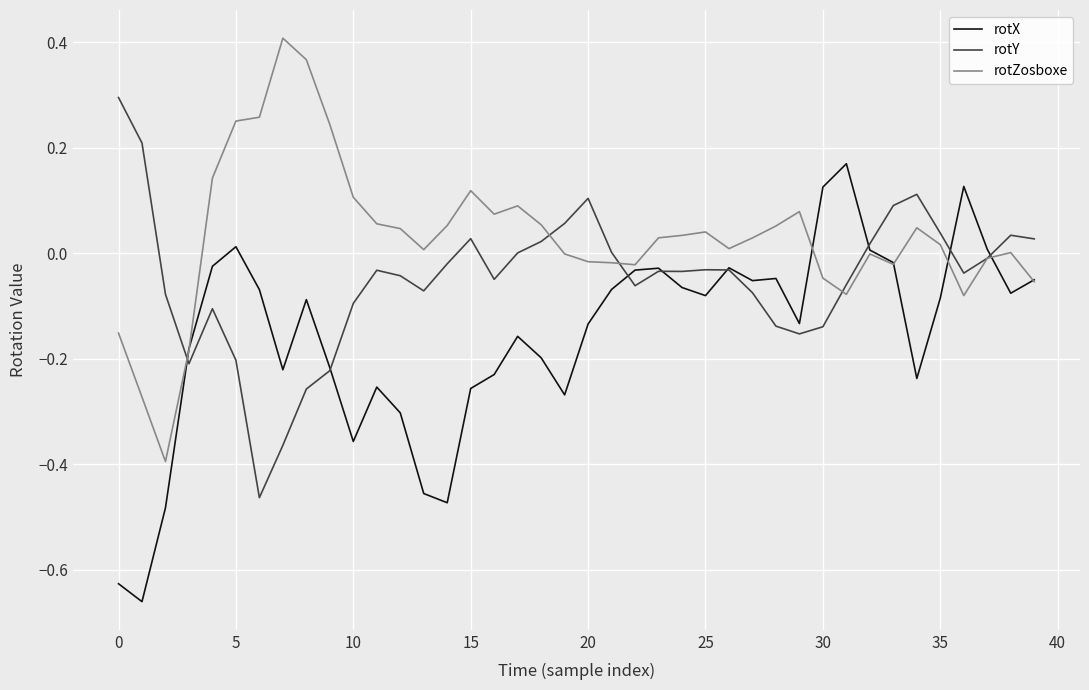

List the series in order of their peak value, lowest first.

rotX, rotY, rotZosboxe